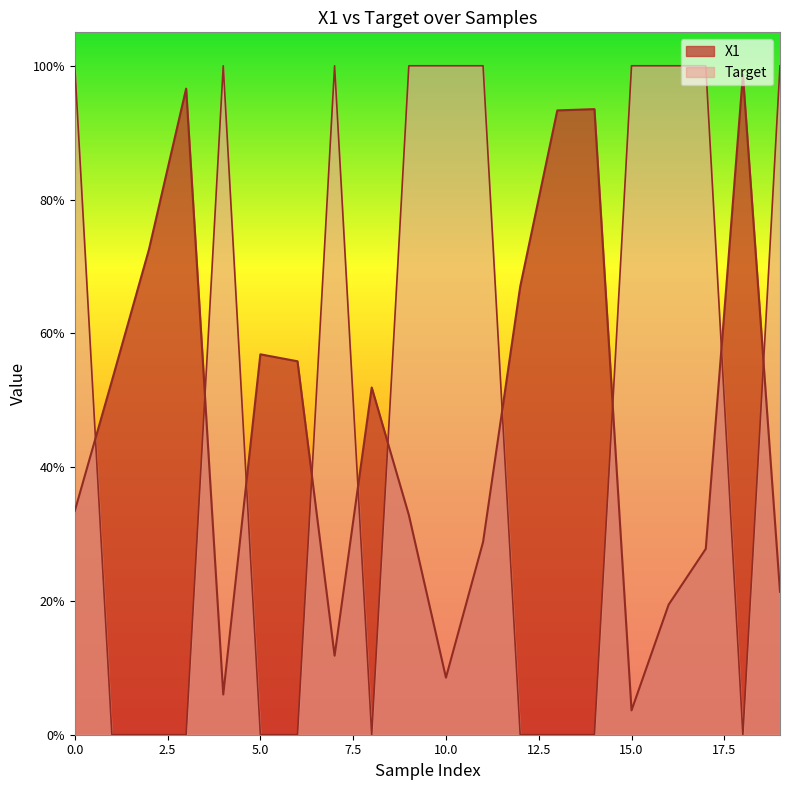

How many interior local peaks does the X1 series have?

5